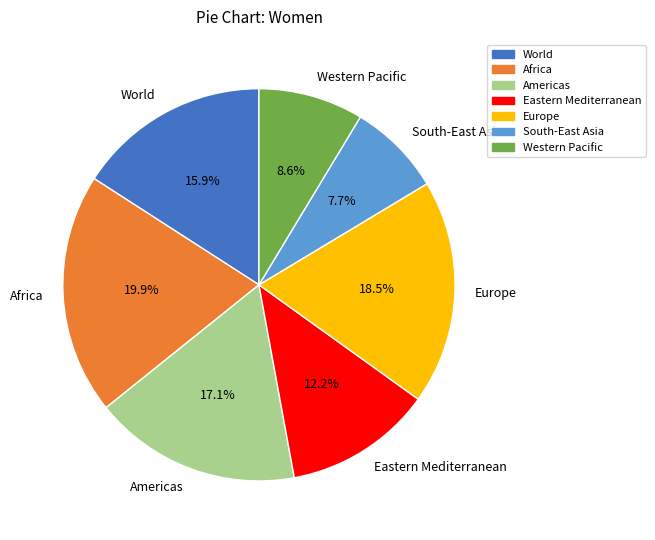

Which category has the biggest portion of the pie?

Africa